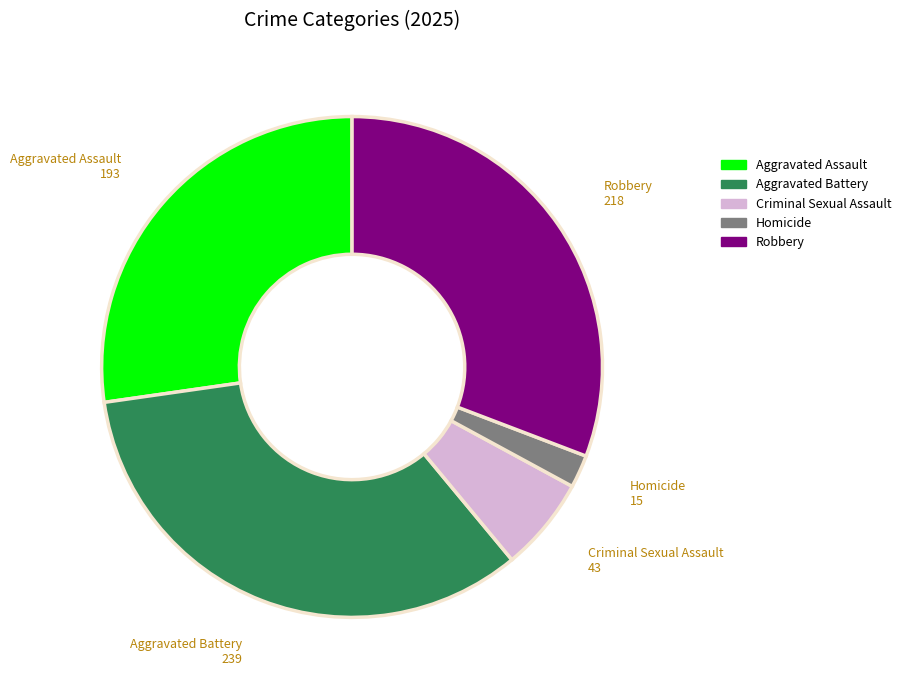

What is the ratio of the value at Aggravated Assault to the value at Robbery?

0.9